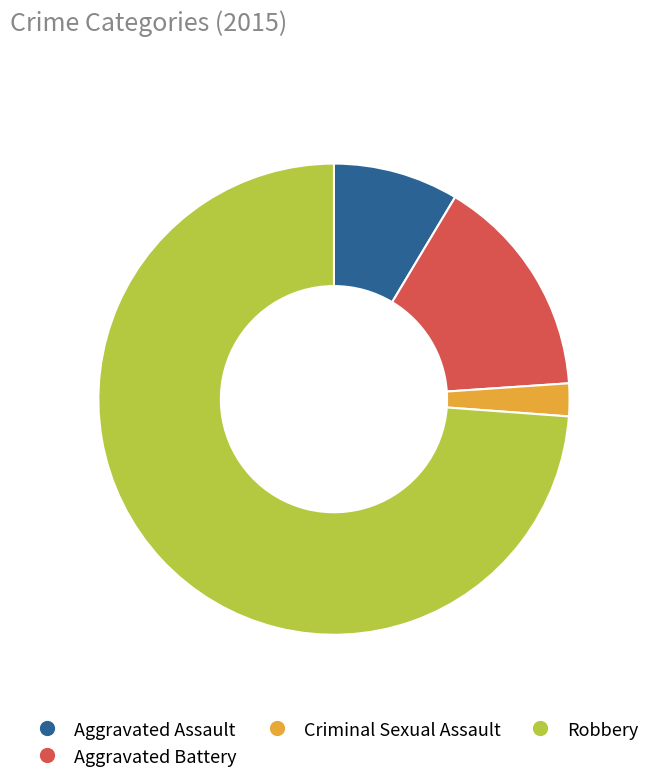

How many segments does this pie chart have?

4